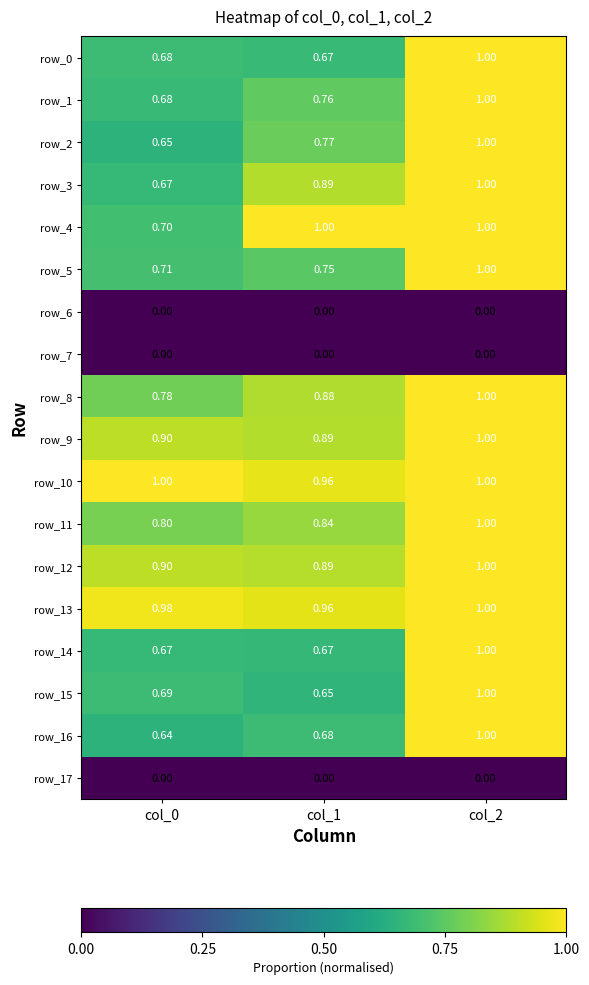

How many row_13 values are between 0 and 1?

3